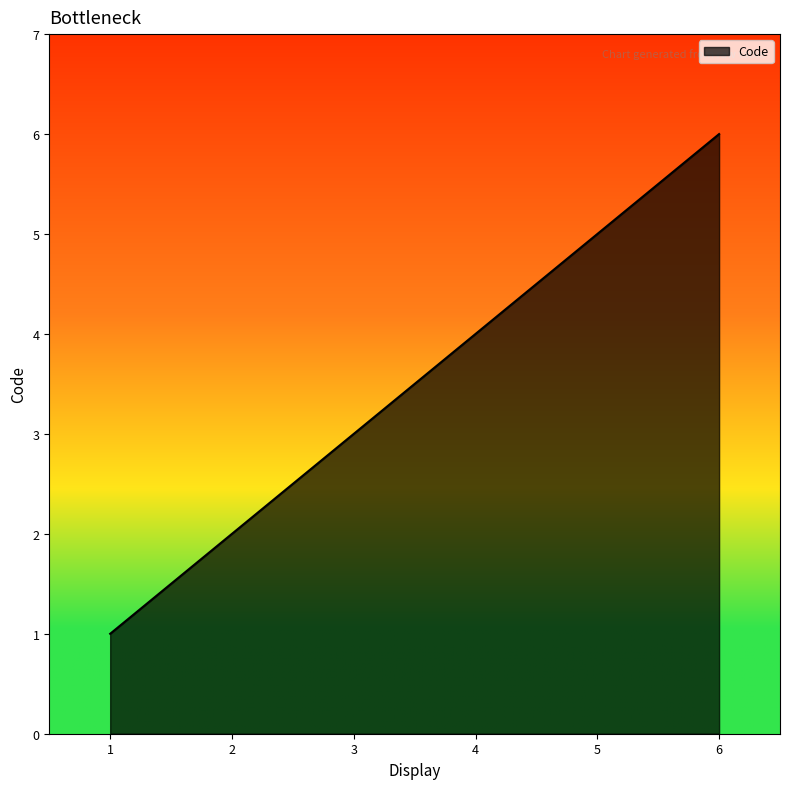

List the labels in order of value, smallest first.

1, 2, 3, 4, 5, 6